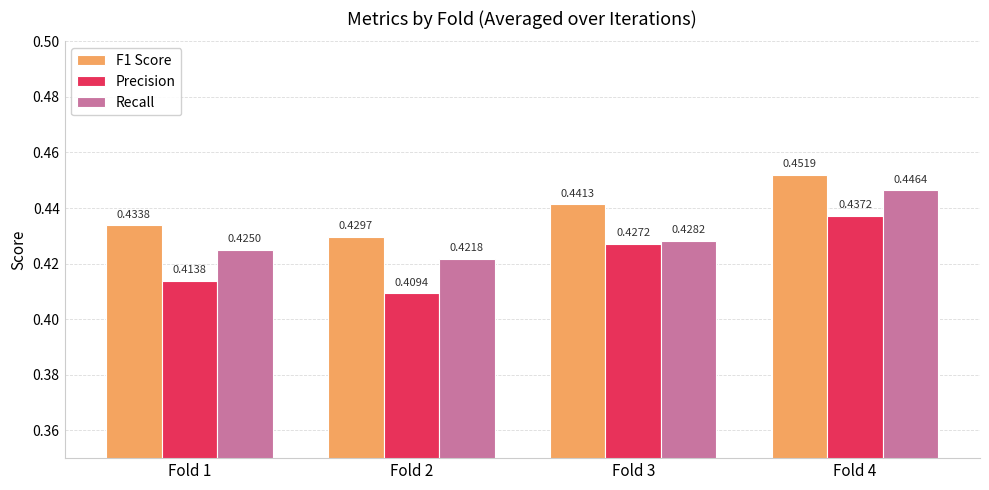

At which category does the chart reach its minimum across all series?

Fold 2